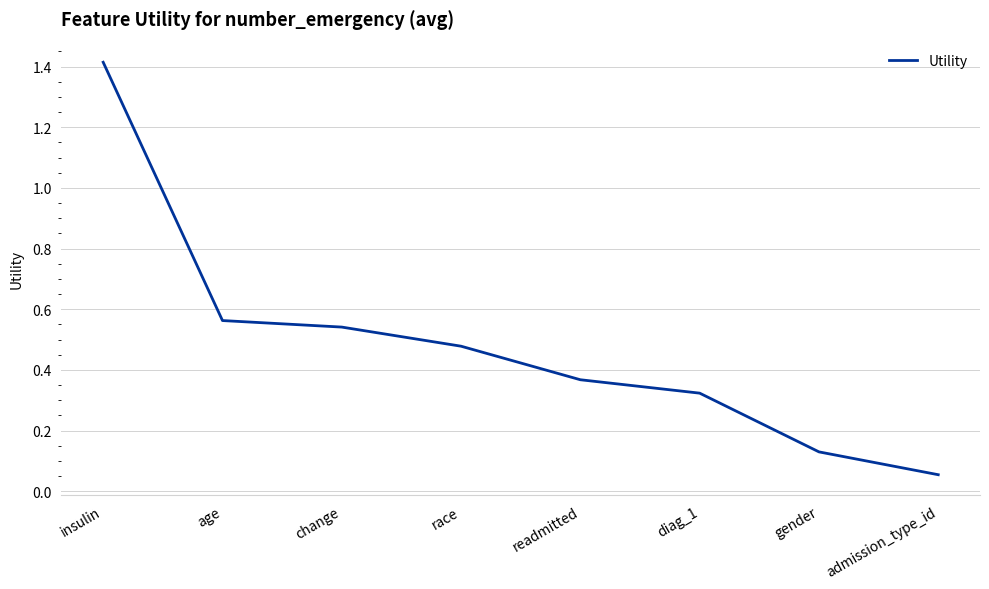

Rank the categories by value from lowest to highest.

admission_type_id, gender, diag_1, readmitted, race, change, age, insulin